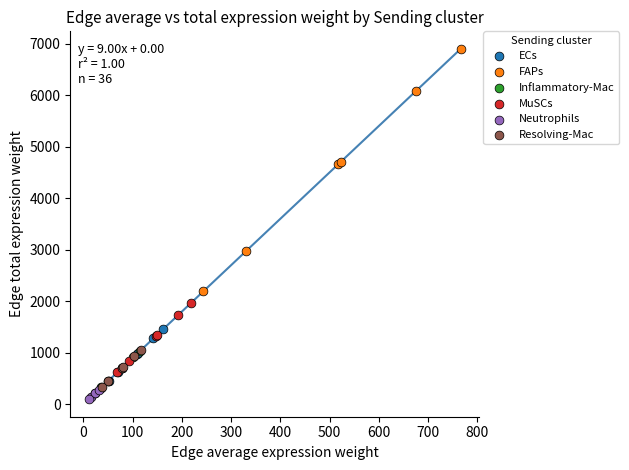

Which series contains the lowest Y value?

Neutrophils